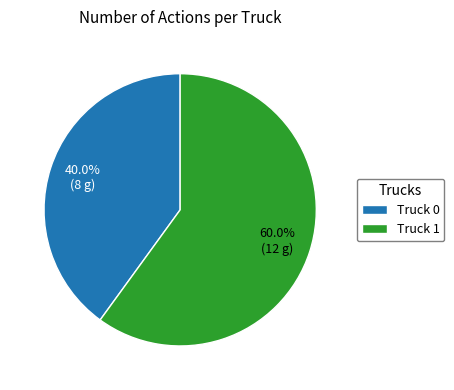

Is the sum of Truck 0 and Truck 1 greater than half?

Yes